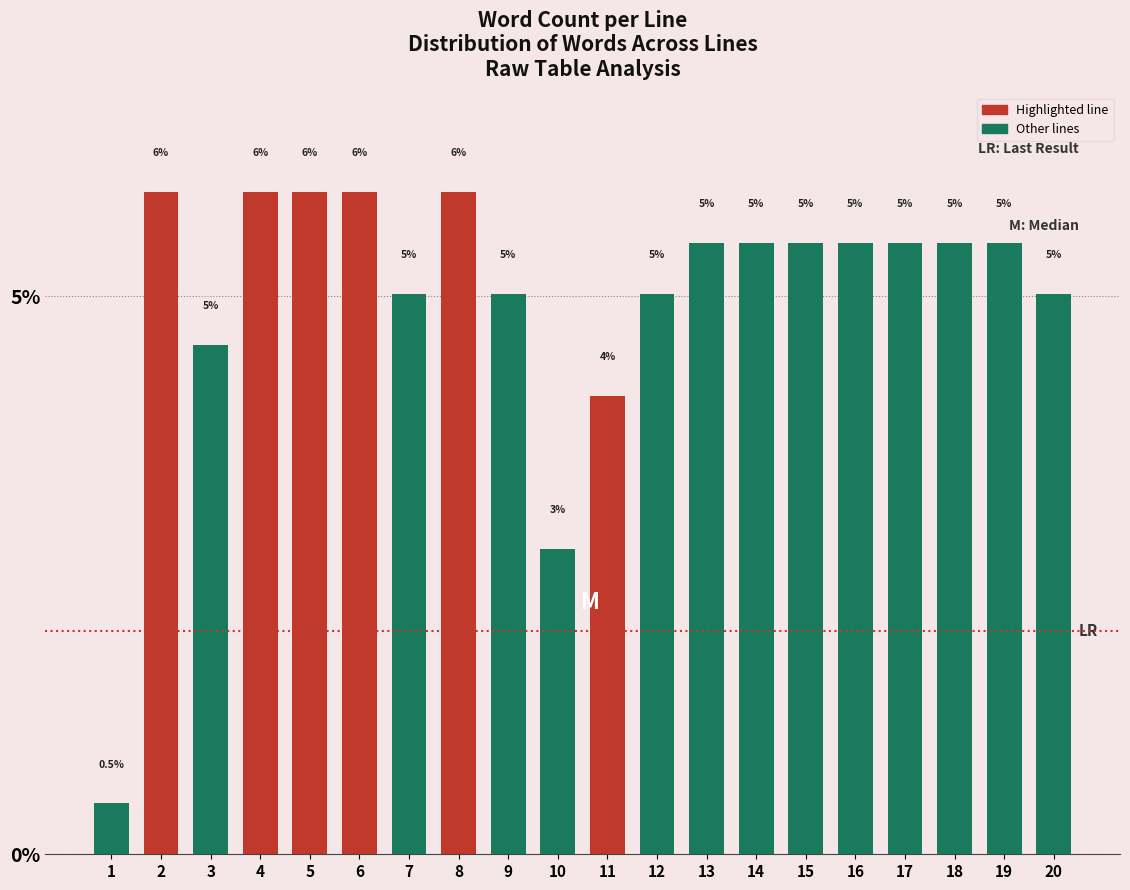

Between 8 and 17, which is larger?

8